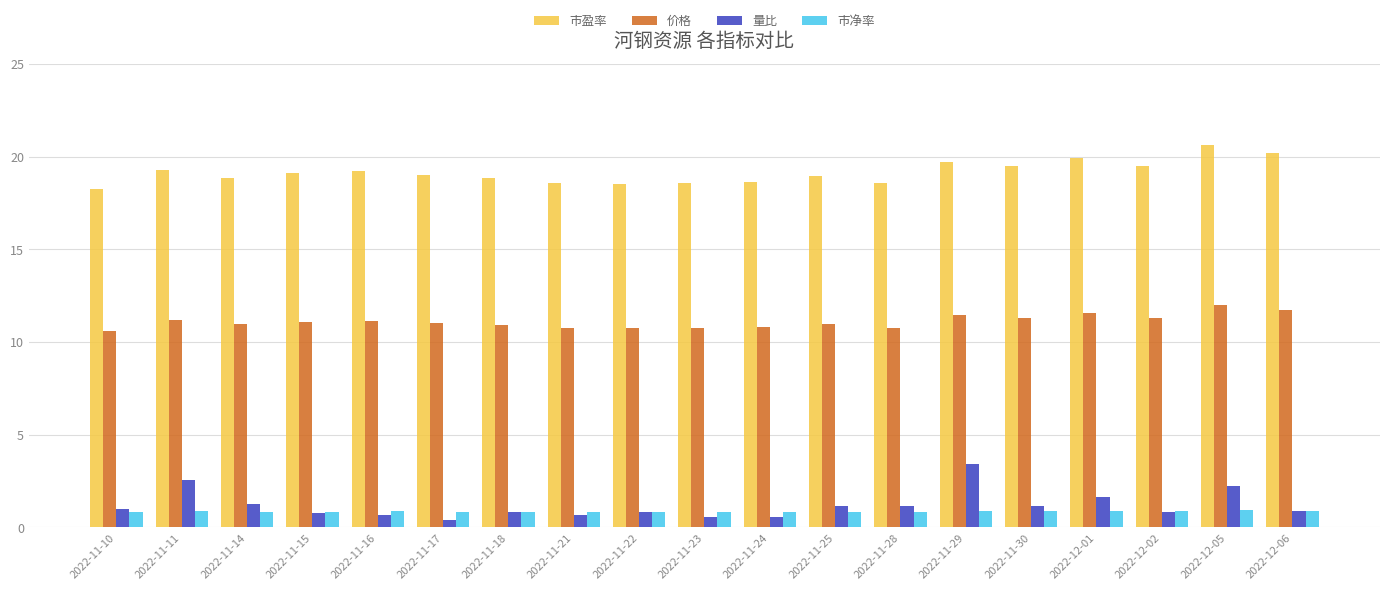

What is the highest value of the 市净率 series?

0.9